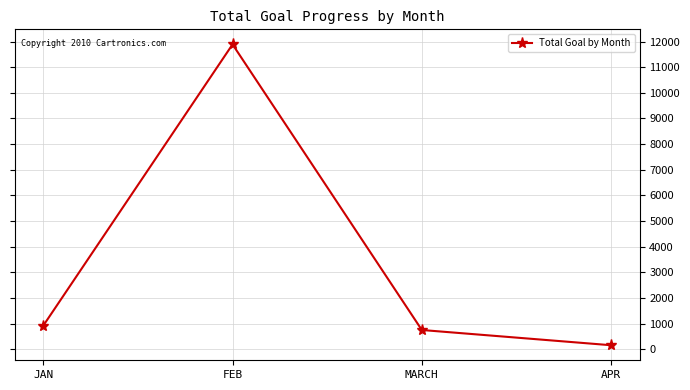

What is the difference between the values at APR and JAN?

762